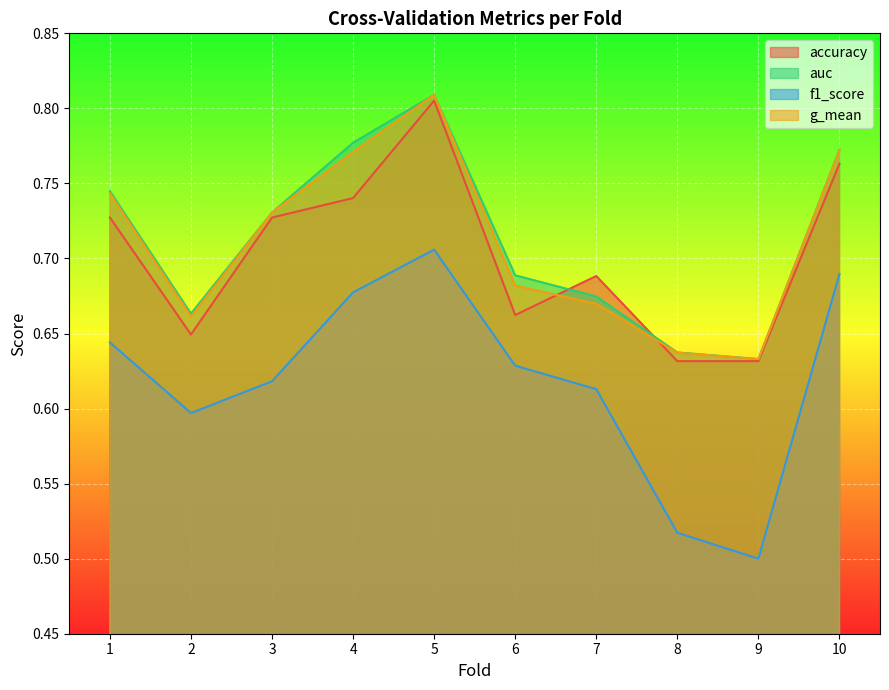

Count the f1_score values in the range 0 to 1.

10